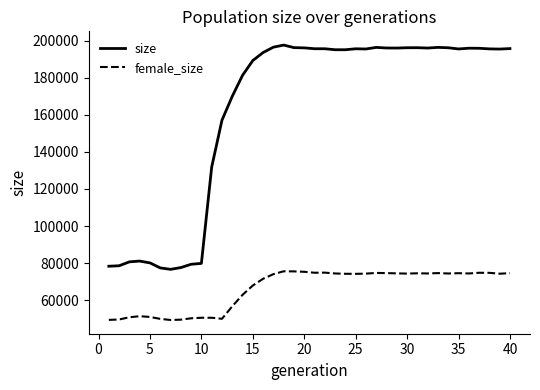

What is the difference between the maximum and minimum values in the size series?

121183